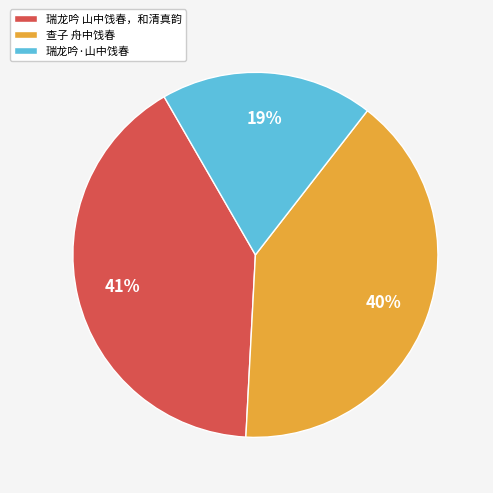

To the nearest percent, what is the combined percentage of 瑞龙吟 山中饯春，和清真韵 and 查子 舟中饯春?

81%